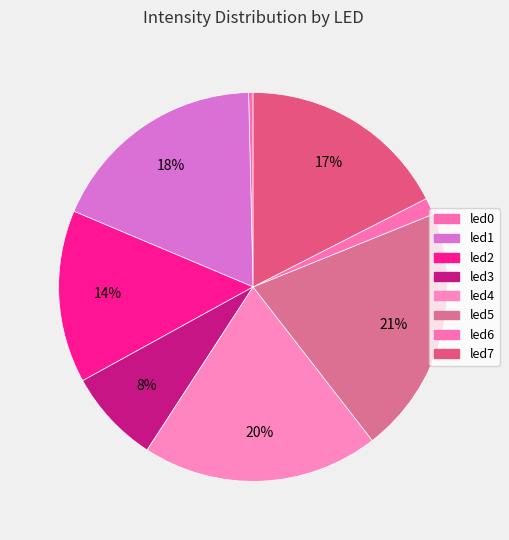

What is the smallest slice in the pie chart?

led0